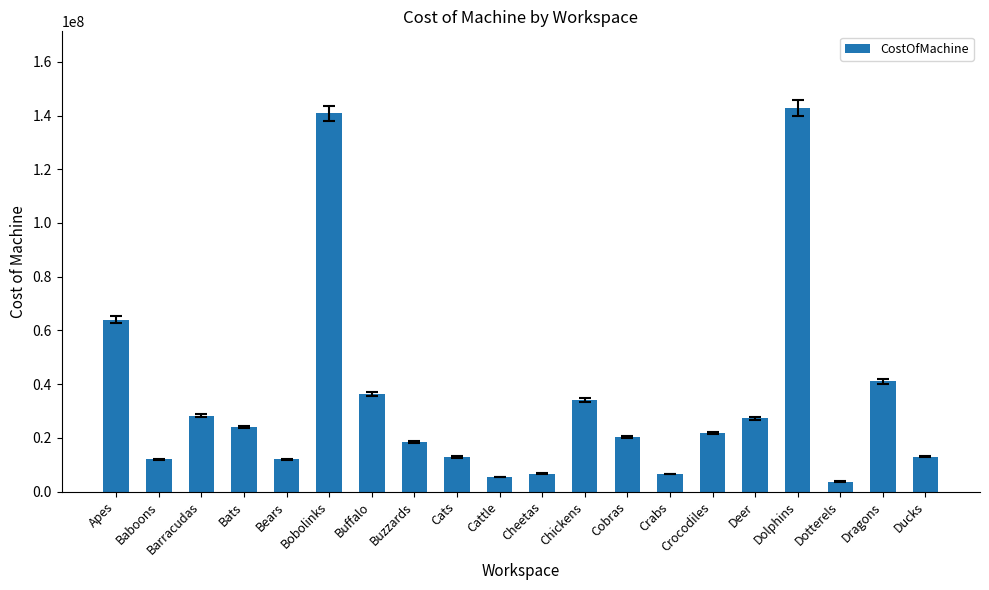

What is the label of the 12th bar from the left?

Chickens